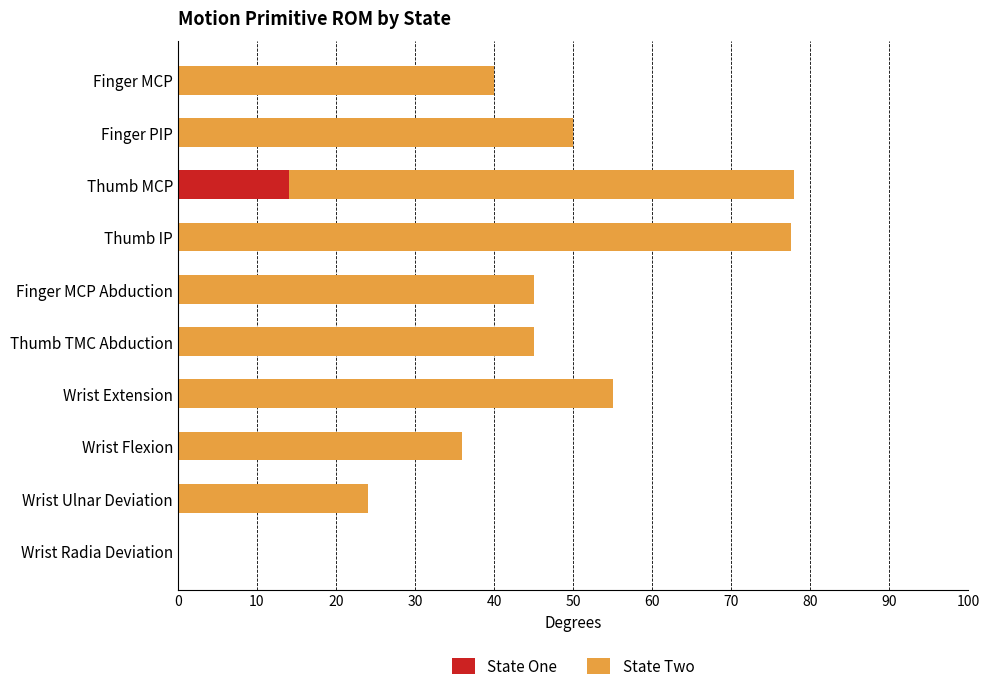

What is the total value across all series at Finger PIP?

50.0